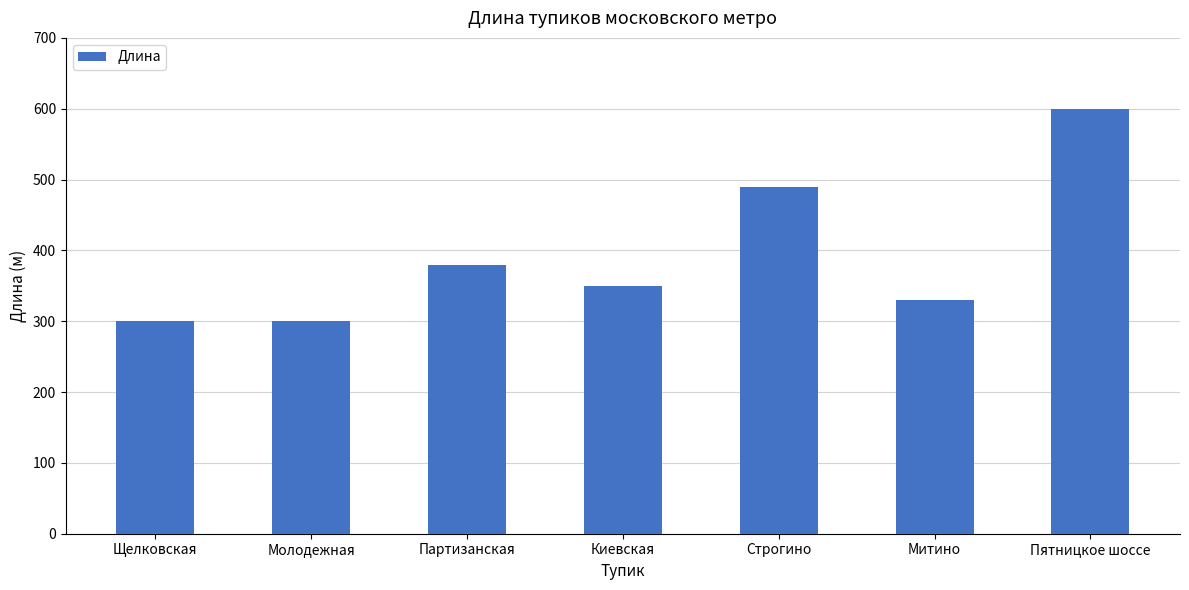

What is the value of the 4th bar from the left?

350